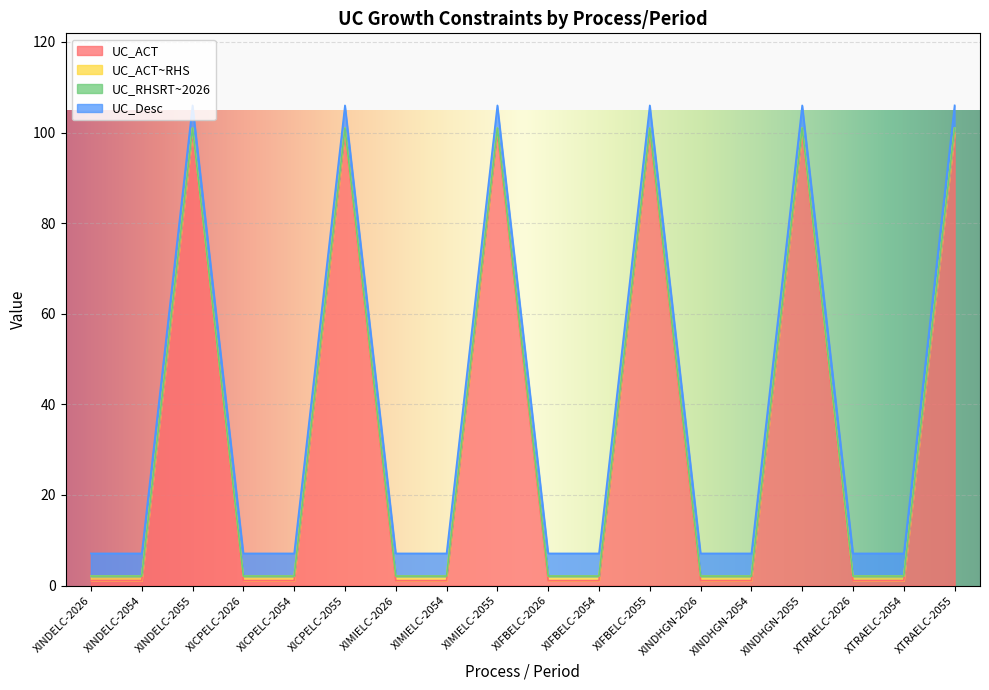

What is the maximum value for UC_ACT?

100.0